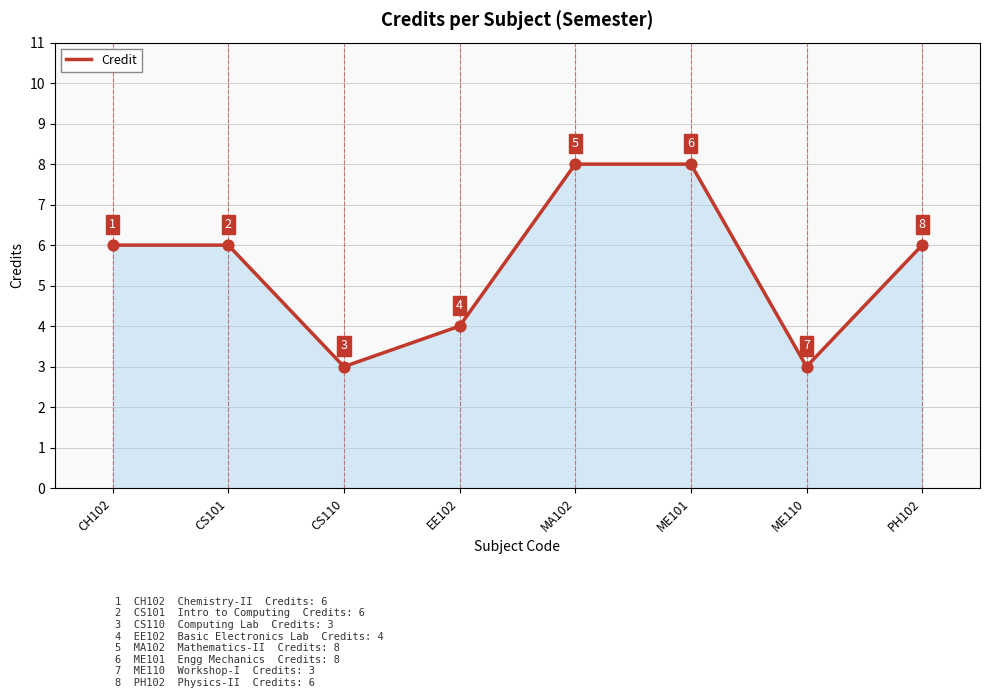

What is the ratio of the value at ME110 to the value at PH102?

0.5